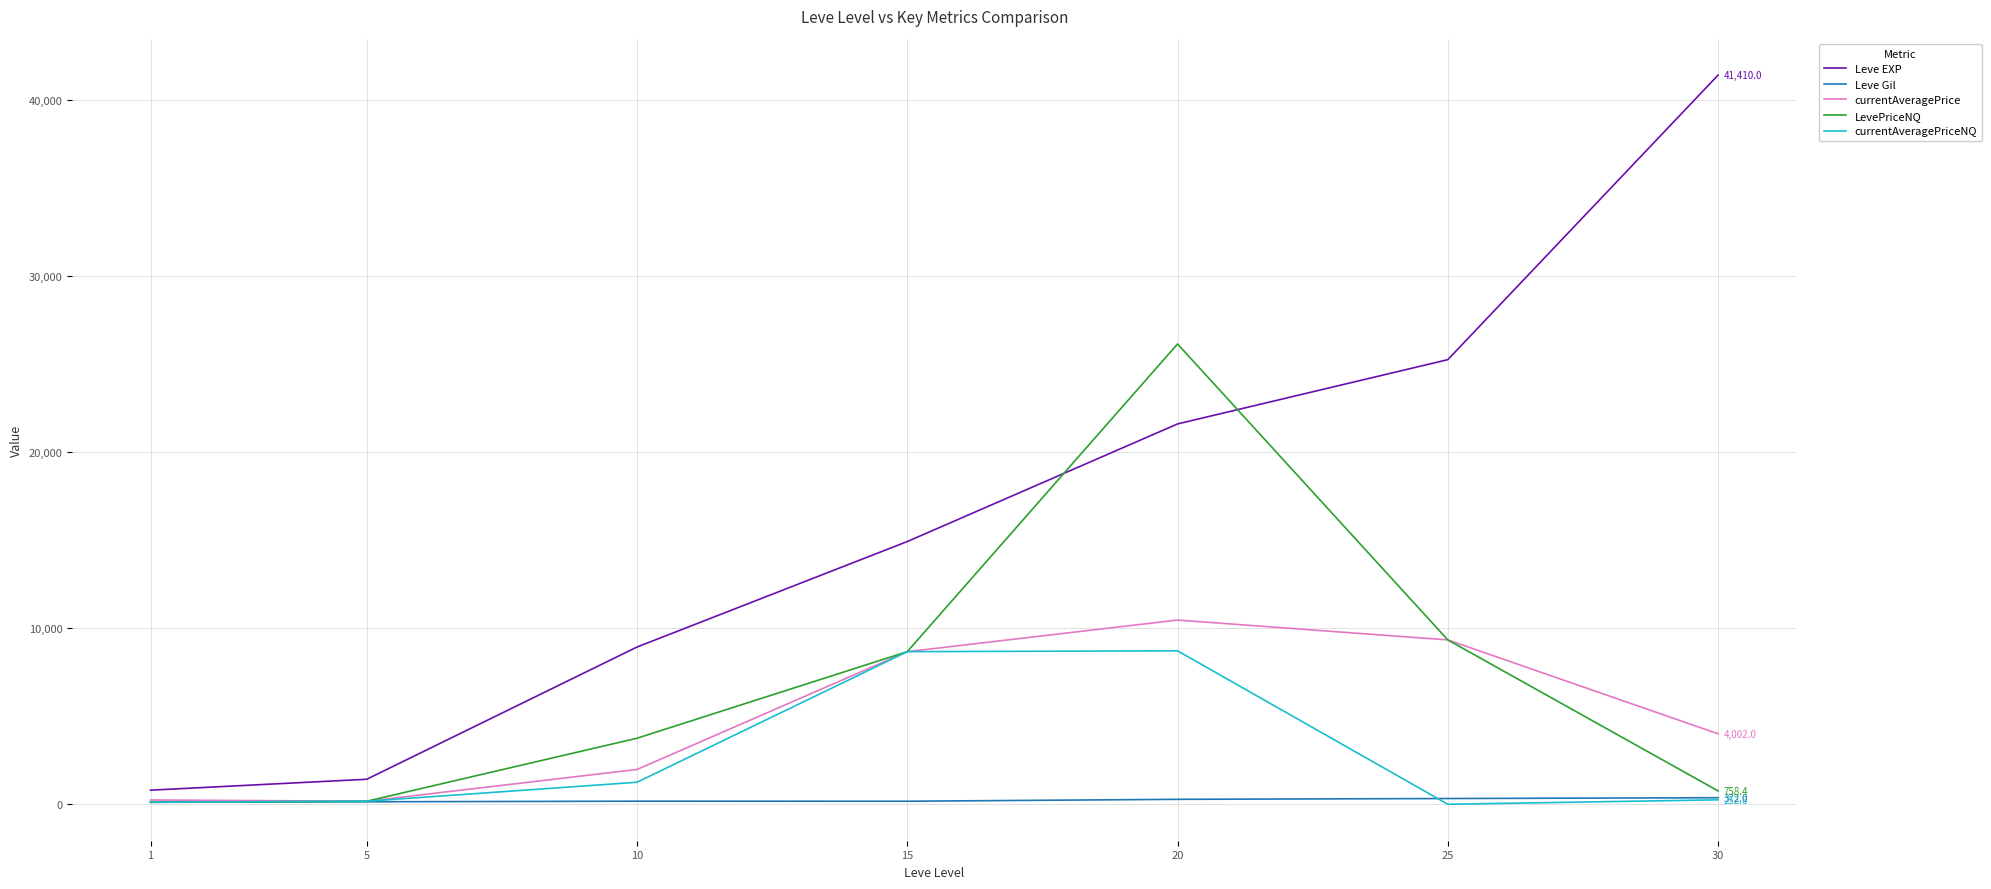

What is the difference between the maximum and minimum values in the Leve Gil series?

259.0